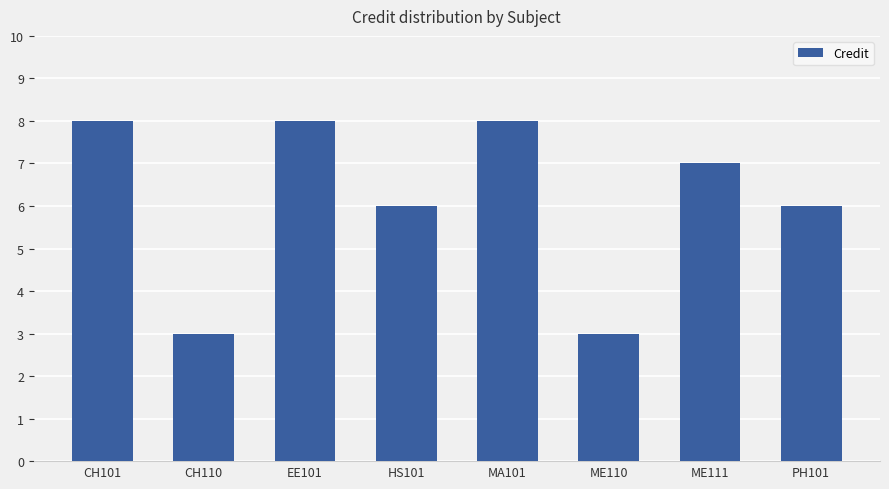

What is the difference between the maximum and minimum values?

5